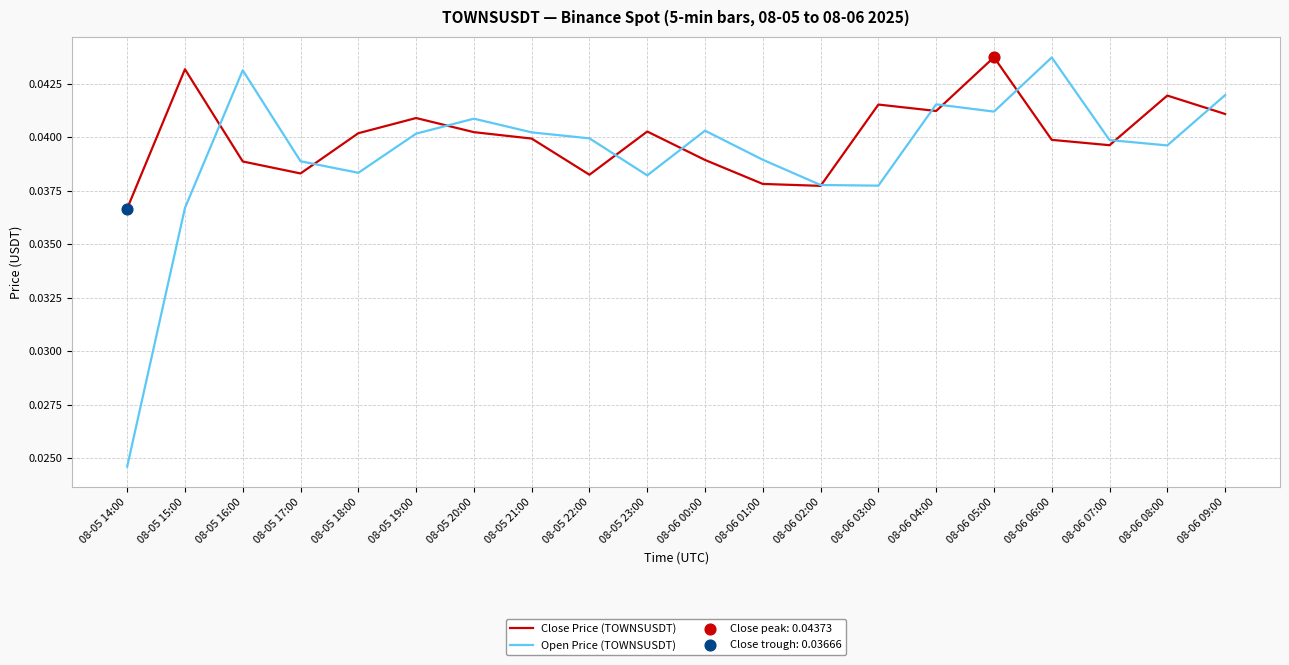

Which series has the largest range (max minus min)?

Open Price (TOWNSUSDT)